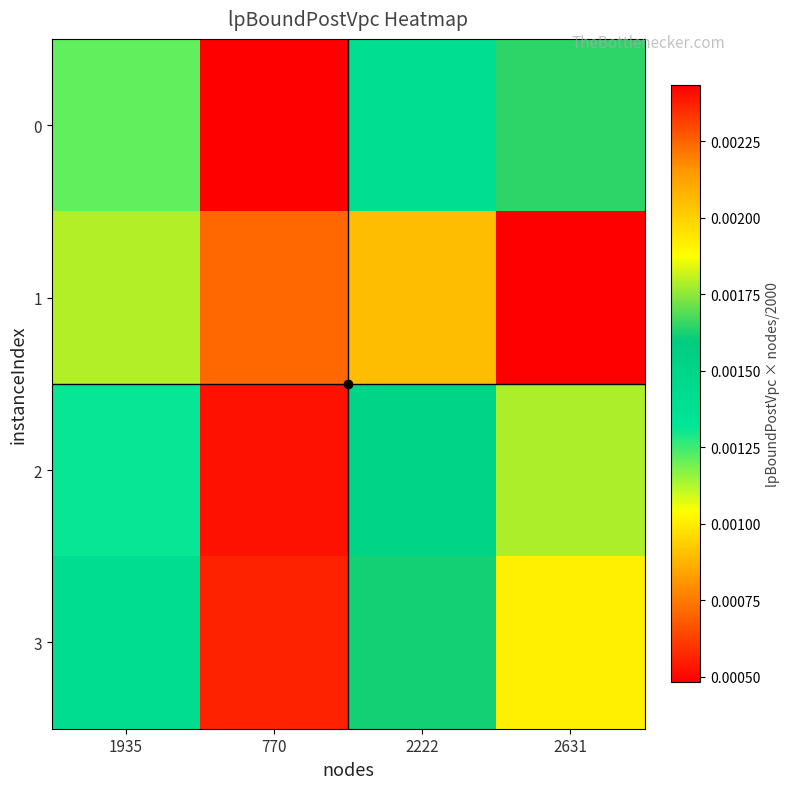

How many series are shown in this chart?

4